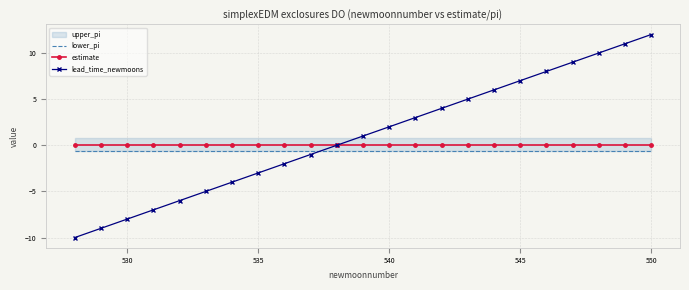

Which series has the widest spread of values?

lead_time_newmoons